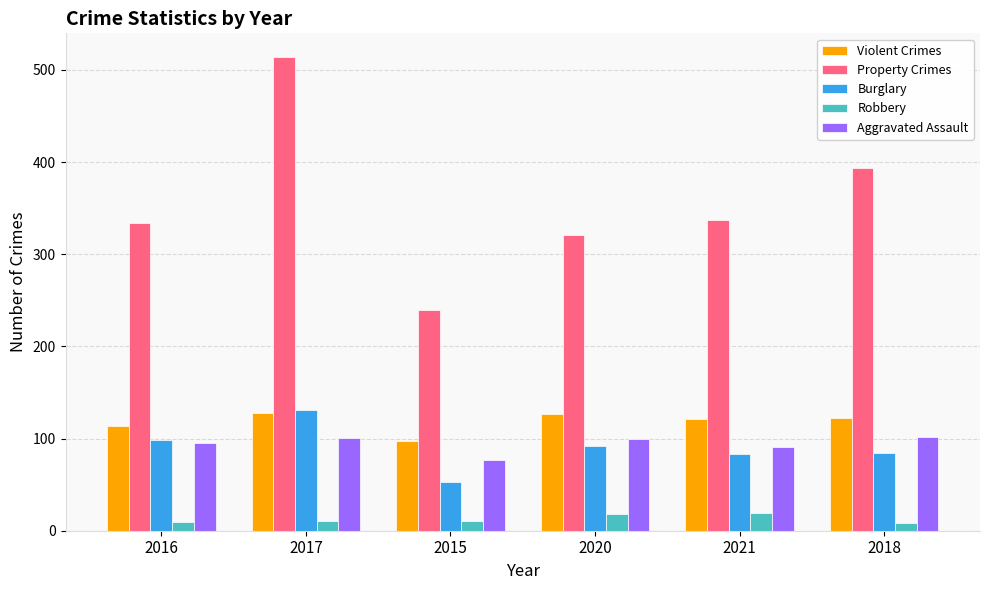

What is the difference between the maximum and minimum values in the Property Crimes series?

274